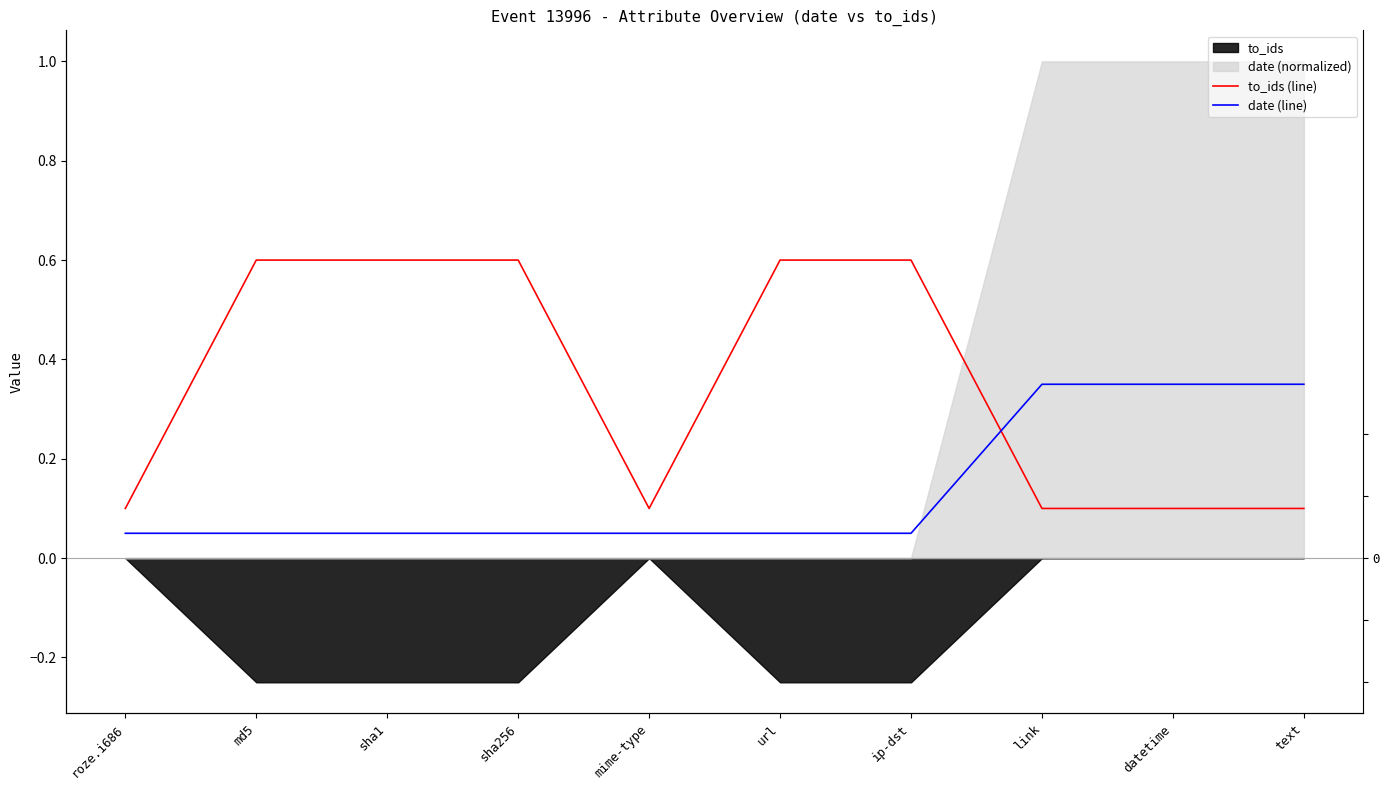

Does the chart display data point markers on the line(s)?

No